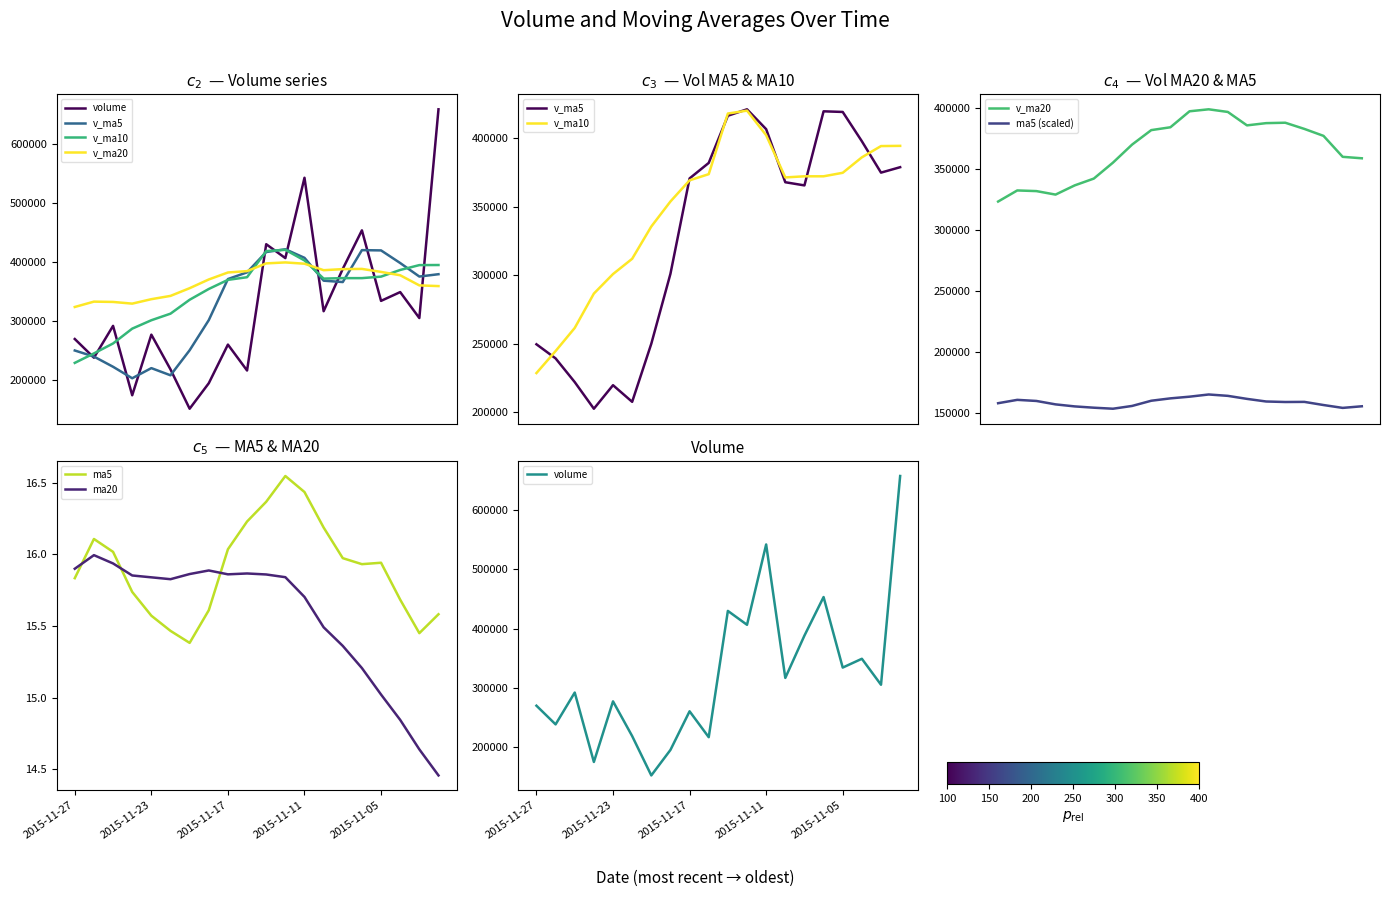

Which series has the widest spread of values?

volume